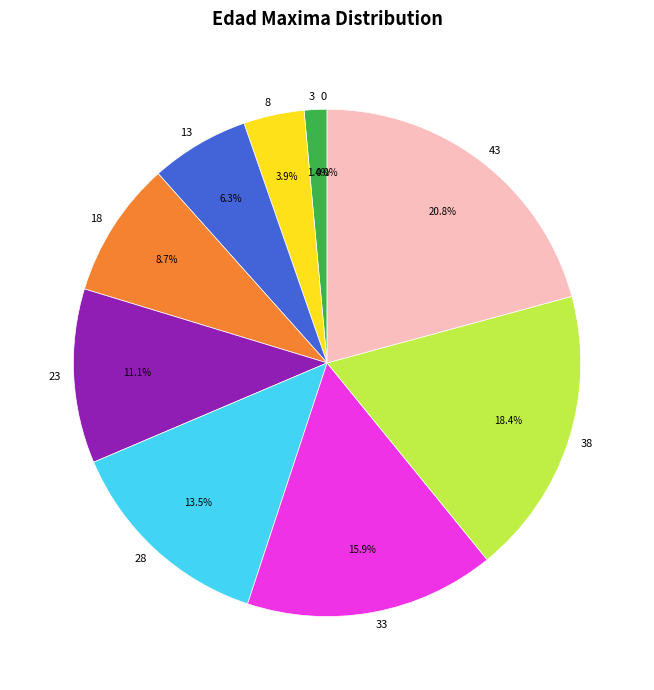

Count the number of slices in the pie.

10